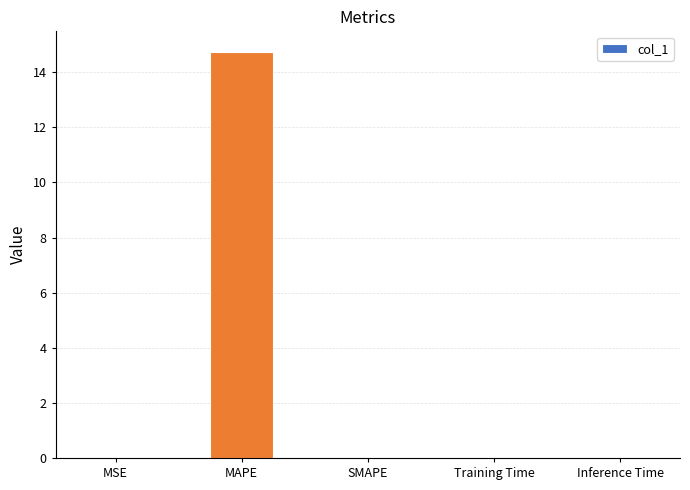

How many distinct data groups are displayed?

1